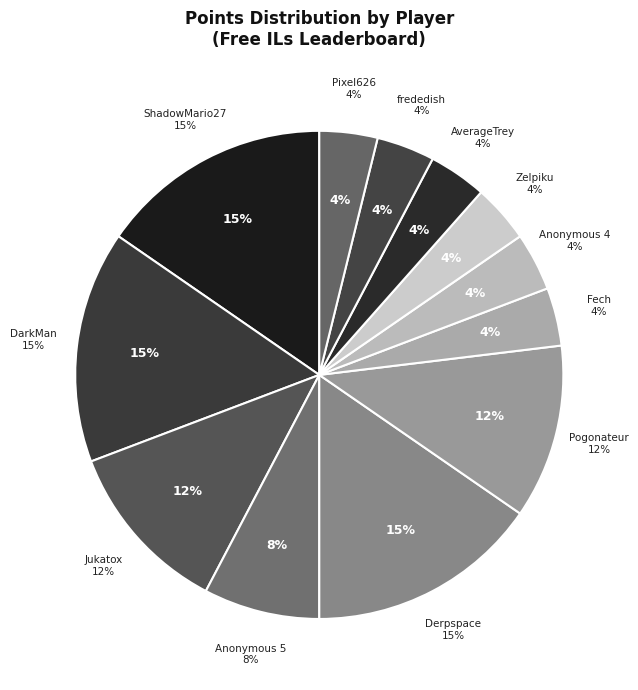

Between ShadowMario27 and DarkMan, which is larger?

ShadowMario27